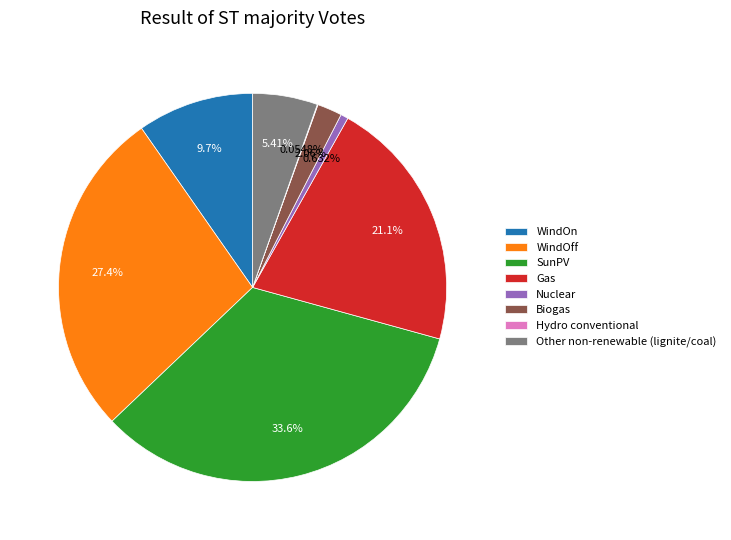

Does Nuclear represent more than half of the total?

No